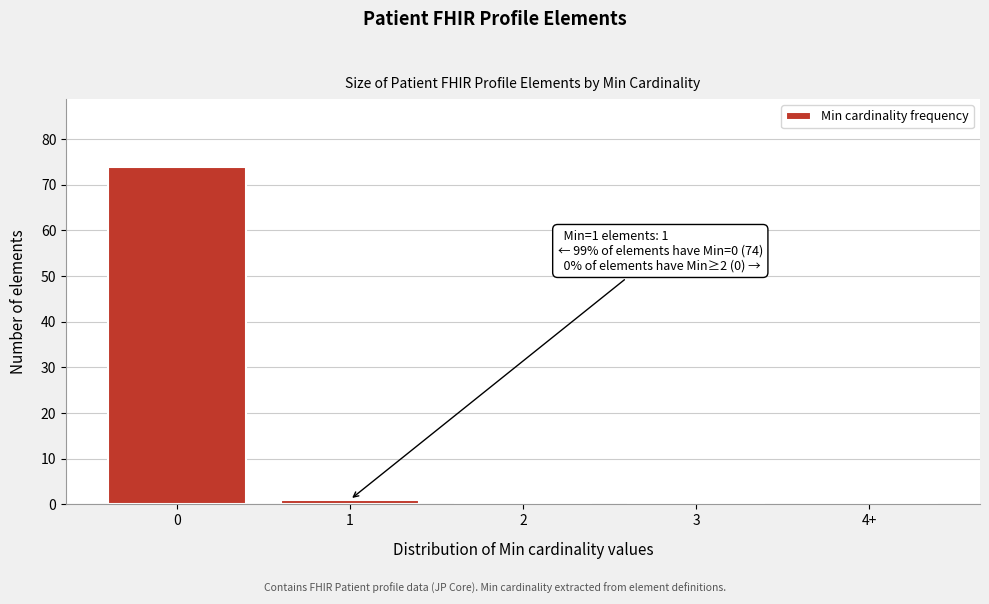

Reading left to right, what are all the values shown in this chart?

0=74	1=1	2=0	3=0	4+=0